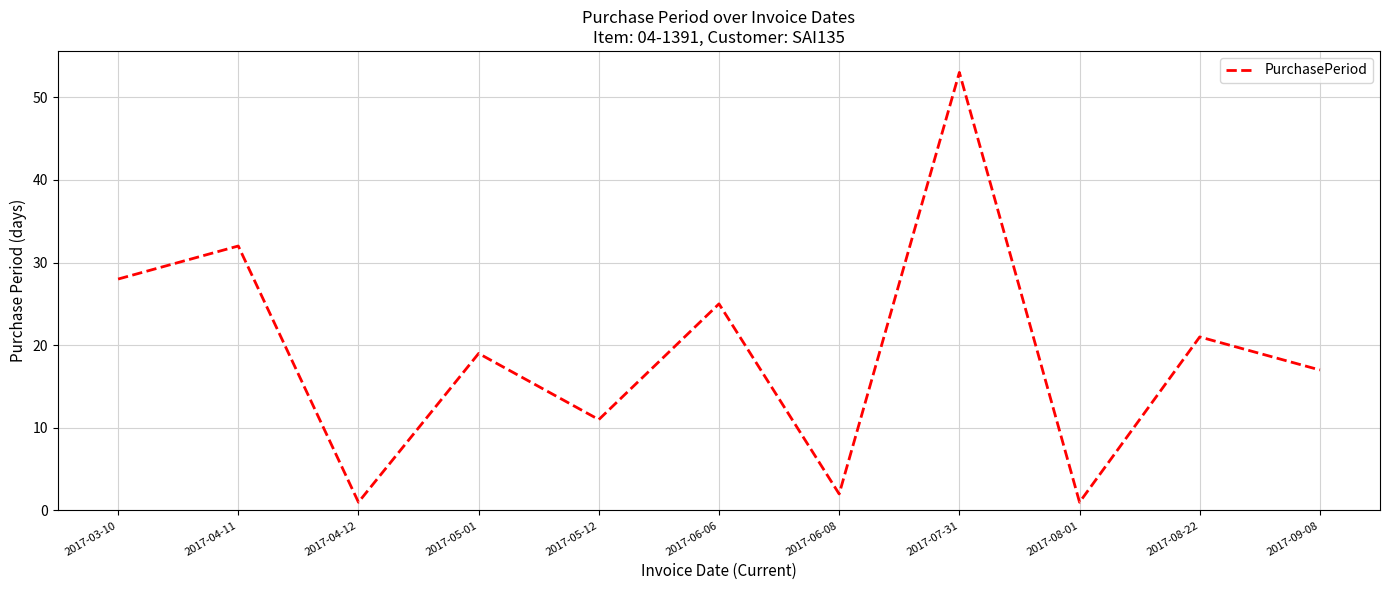

How many lines are shown in the chart?

1